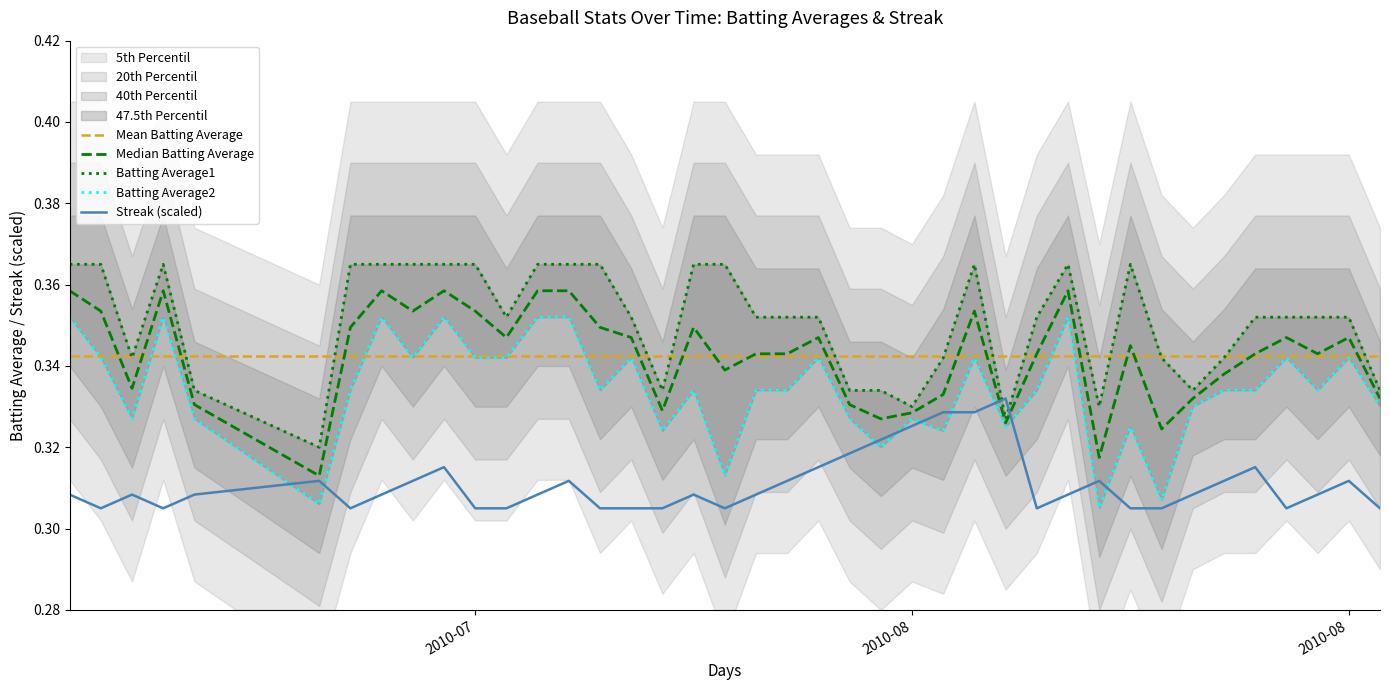

The Batting Average2 series shows 0.3 at 2010-08. True or false?

True